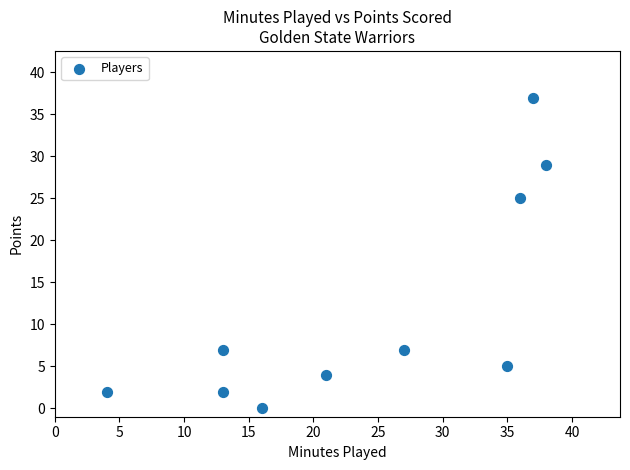

What Y value in the scatter plot is closest to 18?

25